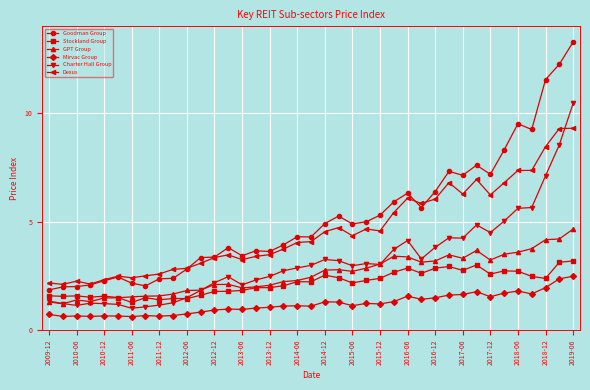

List the series in order of their peak value, lowest first.

Mirvac Group, Stockland Group, GPT Group, Dexus, Charter Hall Group, Goodman Group